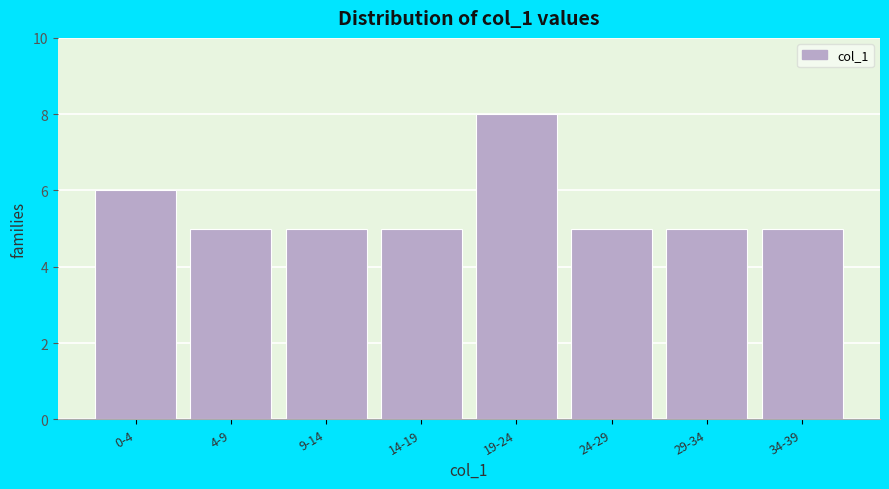

Reading left to right, extract all data points from this chart.

6	5	5	5	8	5	5	5